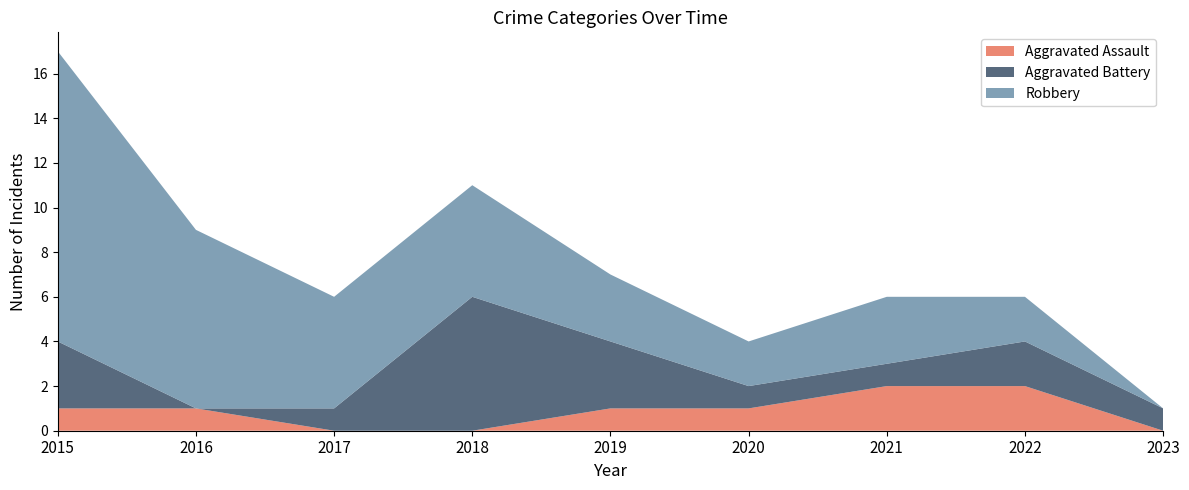

Reading left to right, extract all data points from this chart.

Aggravated Assault: 2015=1	2016=1	2017=0	2018=0	2019=1	2020=1	2021=2	2022=2	2023=0
Aggravated Battery: 2015=3	2016=0	2017=1	2018=6	2019=3	2020=1	2021=1	2022=2	2023=1
Robbery: 2015=13	2016=8	2017=5	2018=5	2019=3	2020=2	2021=3	2022=2	2023=0